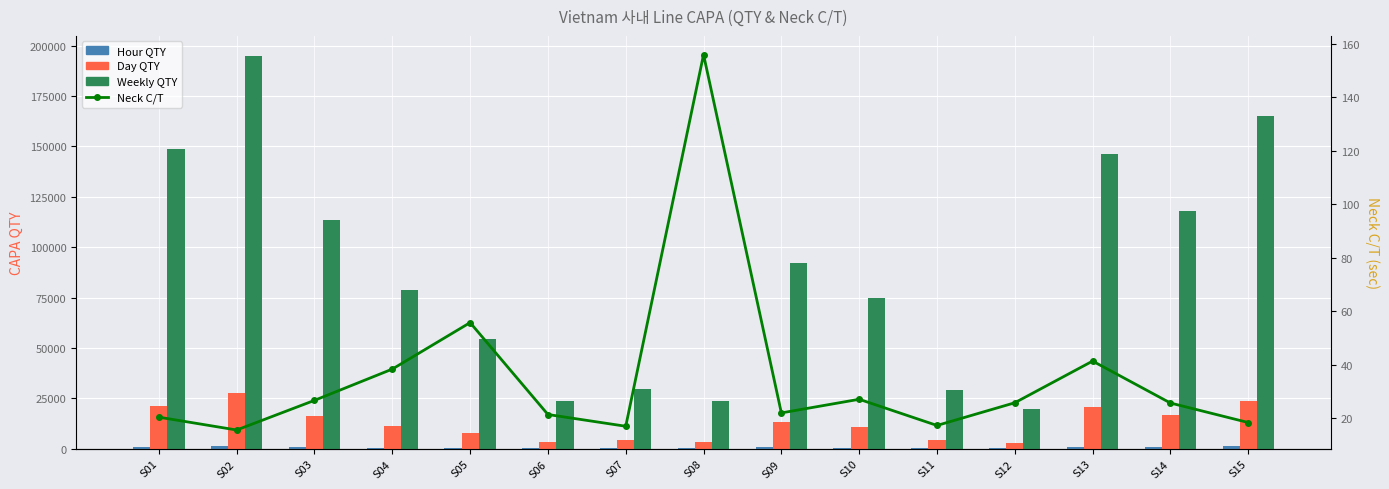

What is the maximum value for Neck C/T?

156.0